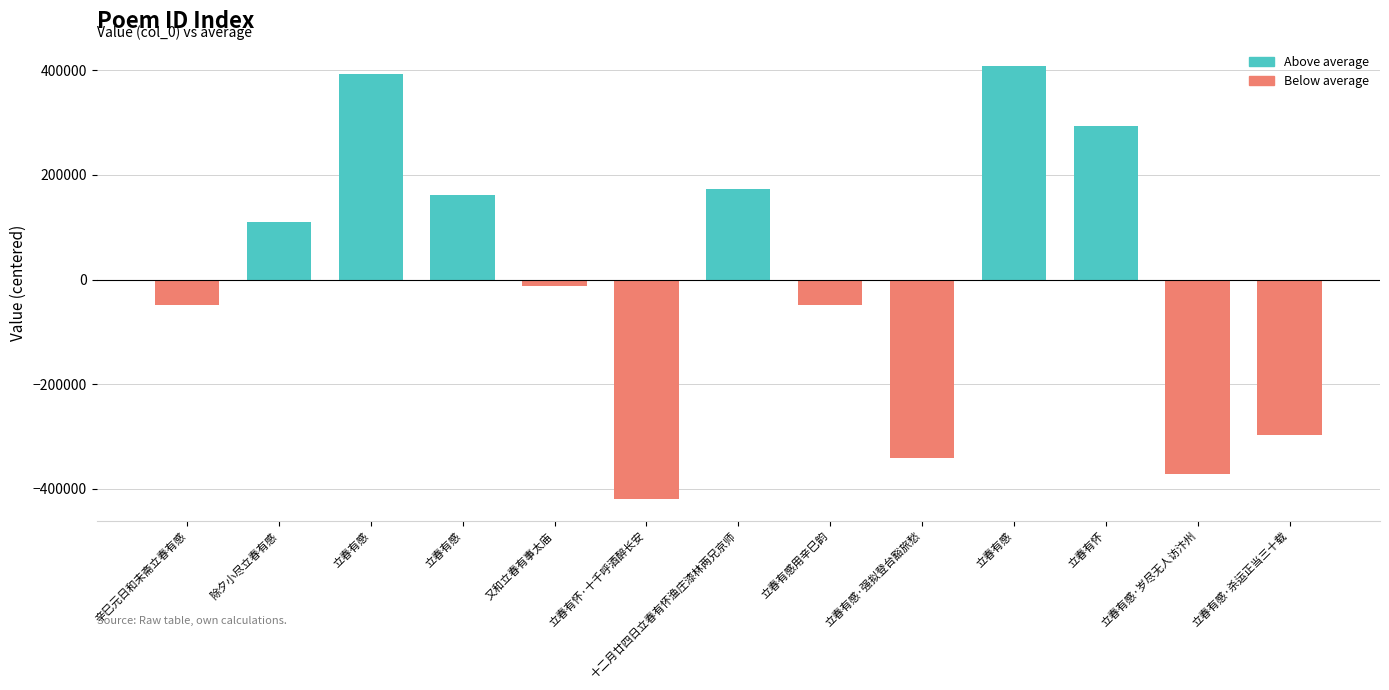

What is the difference between the maximum and minimum values?

827075.0